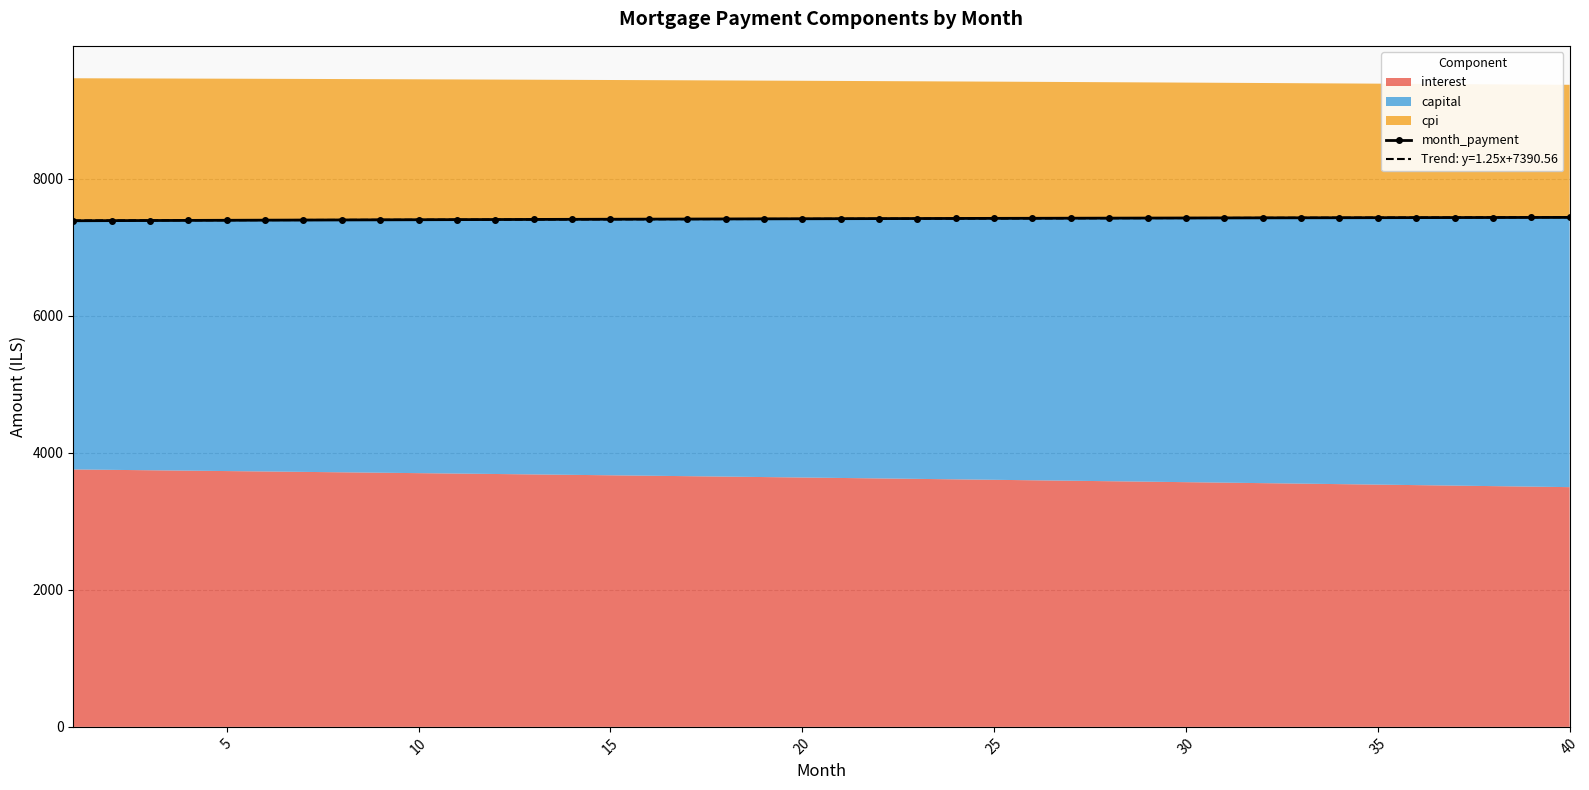

Reading right to left, what are all the values shown in this chart?

7437.4	7436.6	7435.9	7435.1	7434.3	7433.4	7432.6	7431.7	7430.7	7429.8	7428.8	7427.8	7426.7	7425.7	7424.6	7423.5	7422.3	7421.1	7419.9	7418.7	7417.4	7416.2	7414.8	7413.5	7412.1	7410.7	7409.3	7407.9	7406.4	7404.9	7403.4	7401.8	7400.3	7398.7	7397.0	7395.4	7393.7	7392.0	7390.3	7388.5